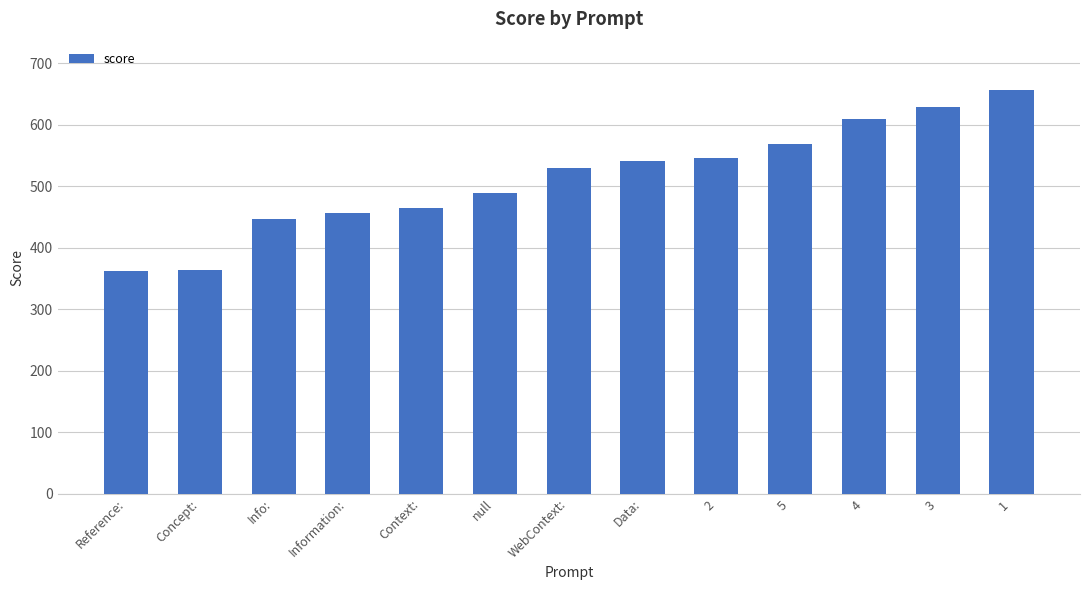

What is the label of the 6th bar from the right?

Data: